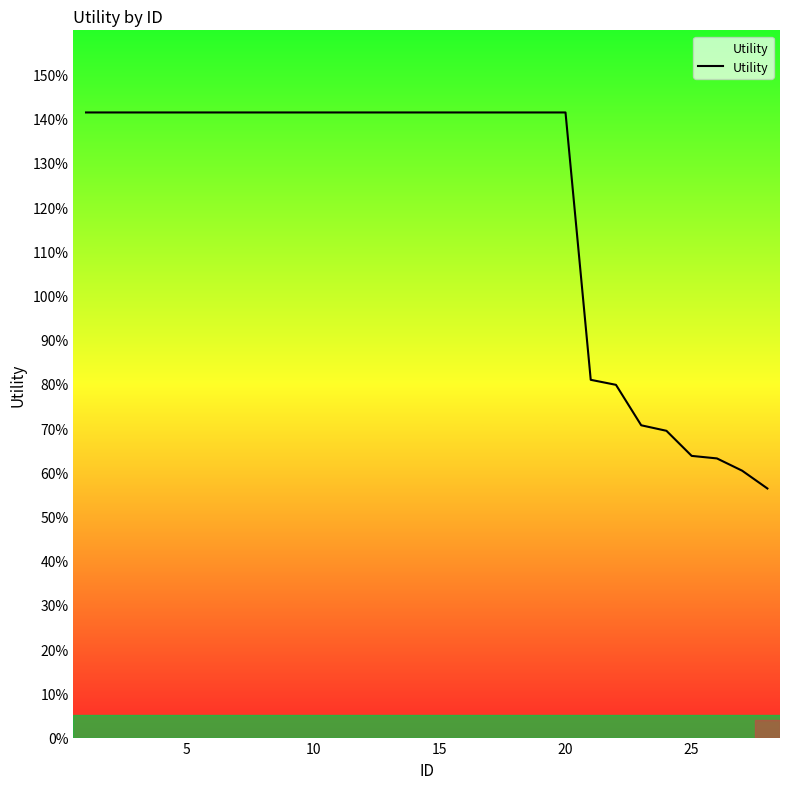

Reading left to right, what are all the values shown in this chart?

1.4	1.4	1.4	1.4	1.4	1.4	1.4	1.4	1.4	1.4	1.4	1.4	1.4	1.4	1.4	1.4	1.4	1.4	1.4	1.4	0.8	0.8	0.7	0.7	0.6	0.6	0.6	0.6